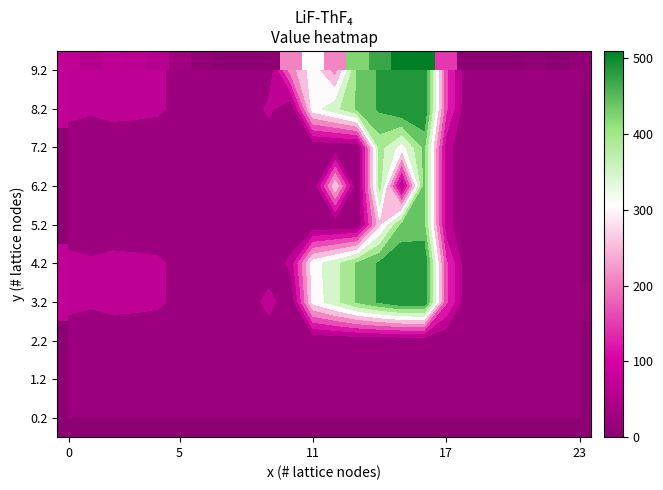

At how many categories does at least one series exceed 478?

2